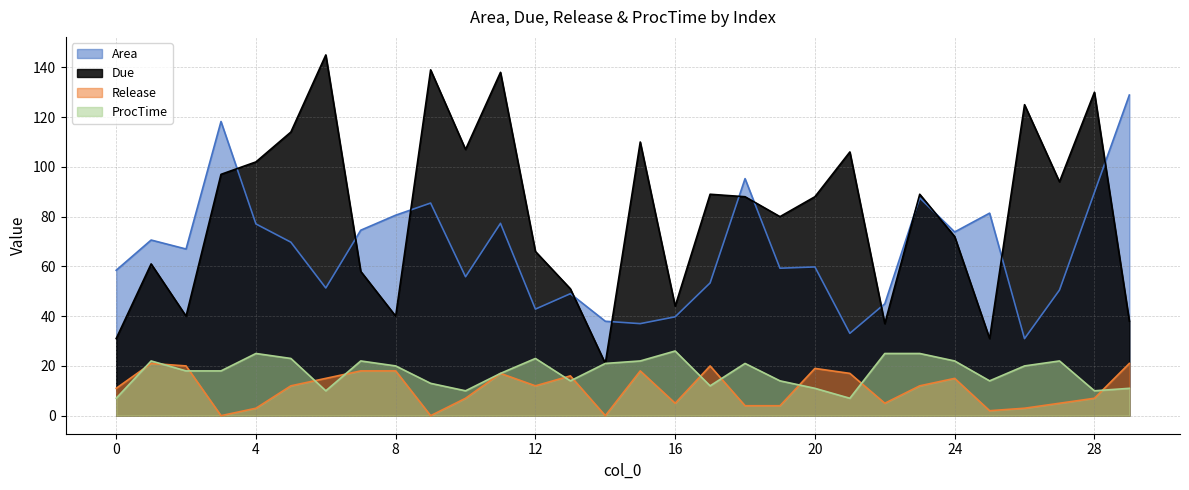

True or false: Due and Release cross at least once.

False